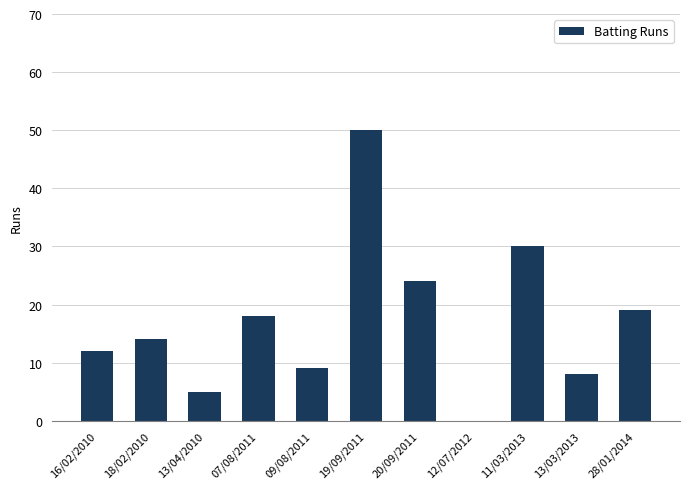

Reading left to right, list all the values displayed in this chart.

12	14	5	18	9	50	24	0	30	8	19